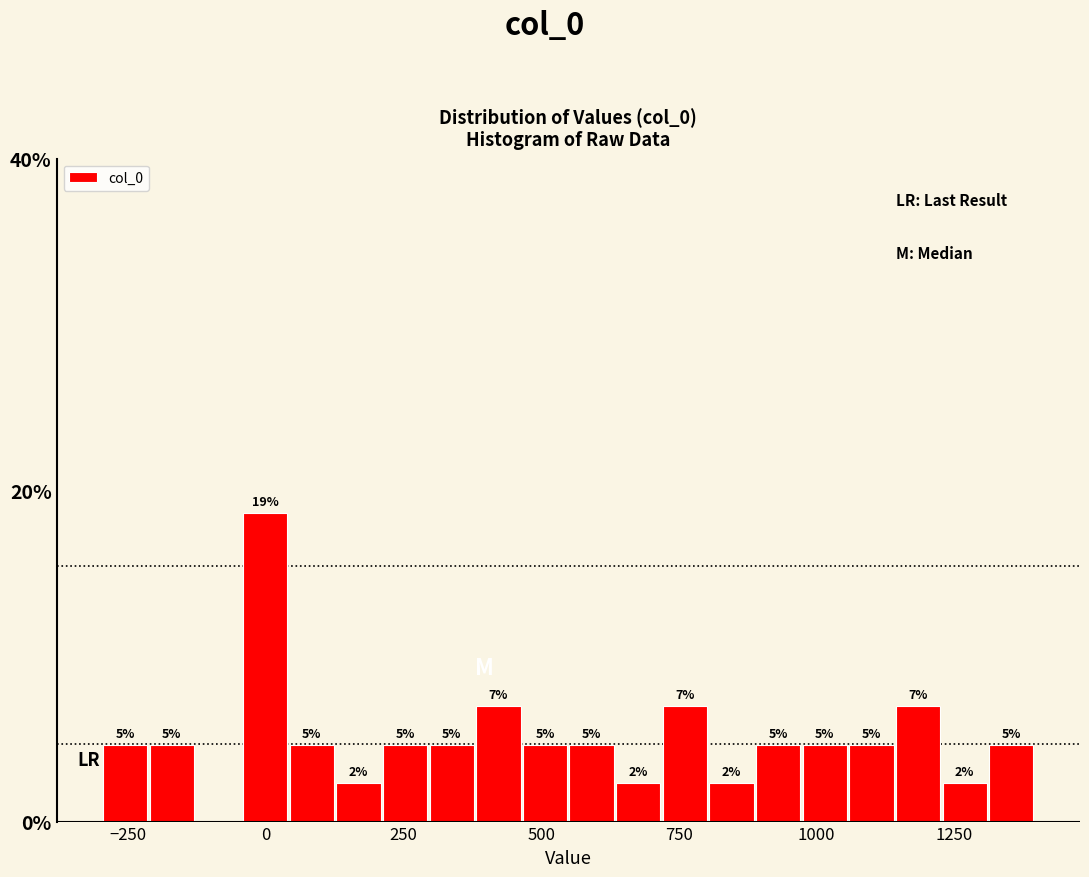

Read against the x-axis, roughly where is the centre of the tallest bar?

0